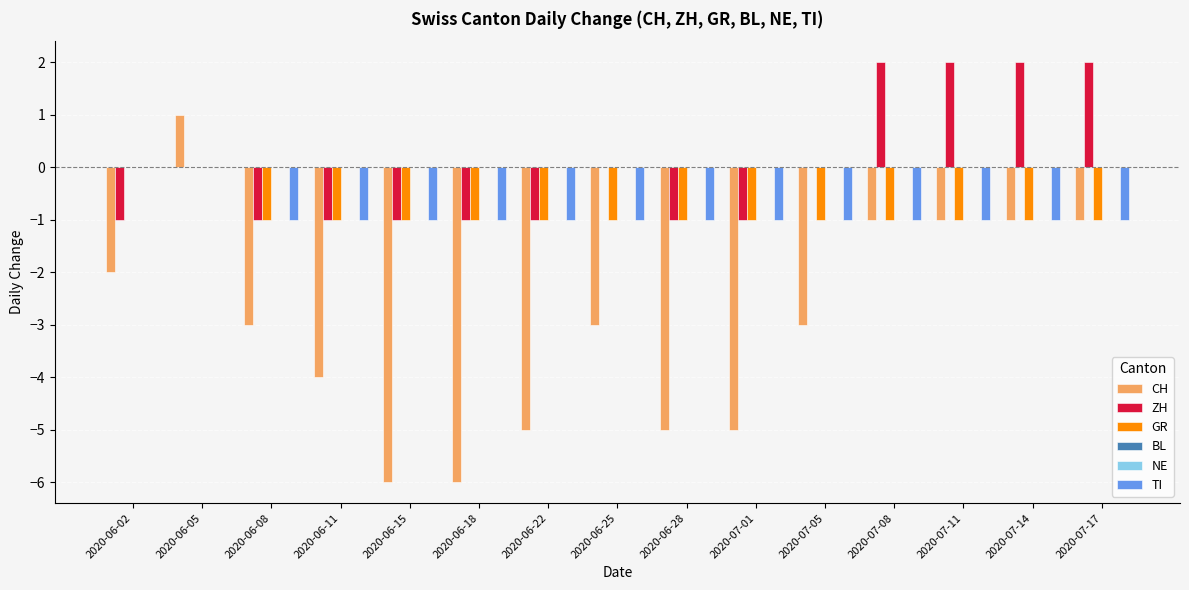

Which series has the widest spread of values?

CH